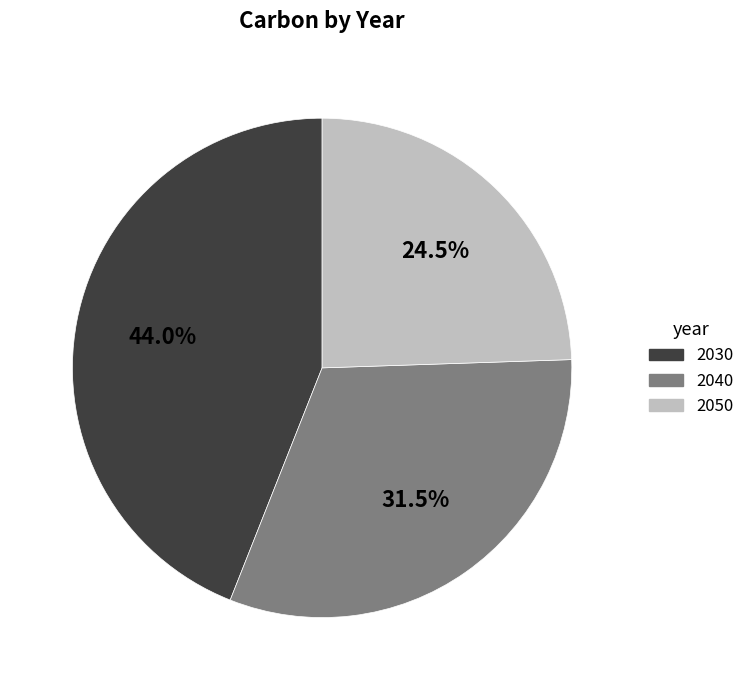

What percentage is NOT represented by 2040?

68.5%